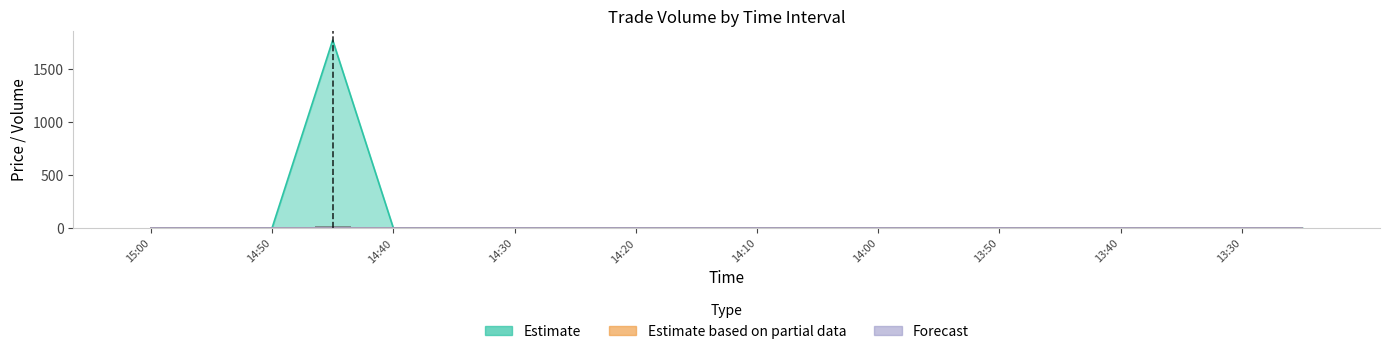

Which label corresponds to the smallest value in the chart?

15:00